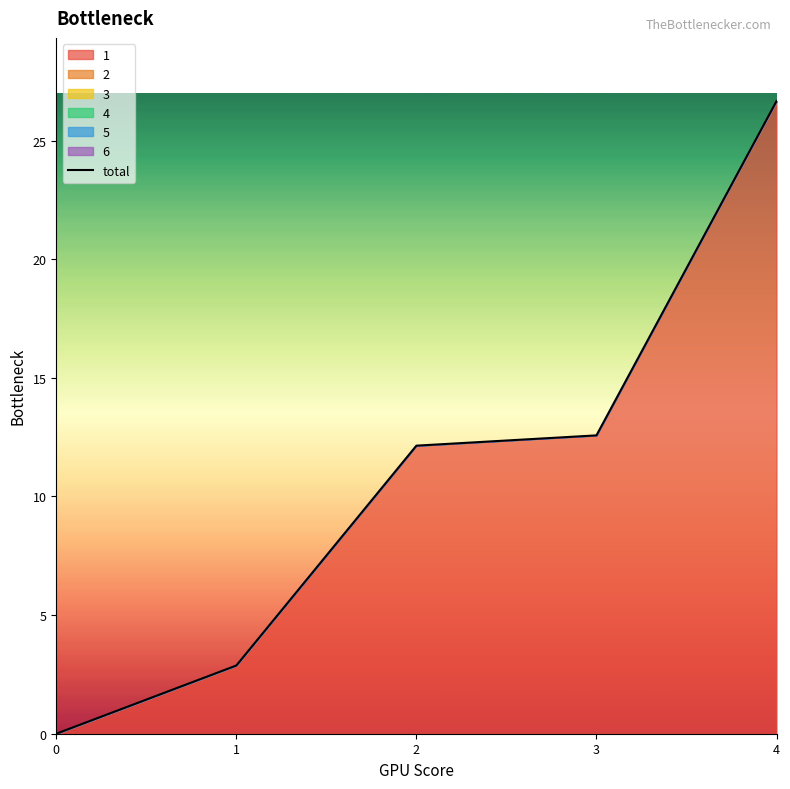

What is the sum of all values?

54.2